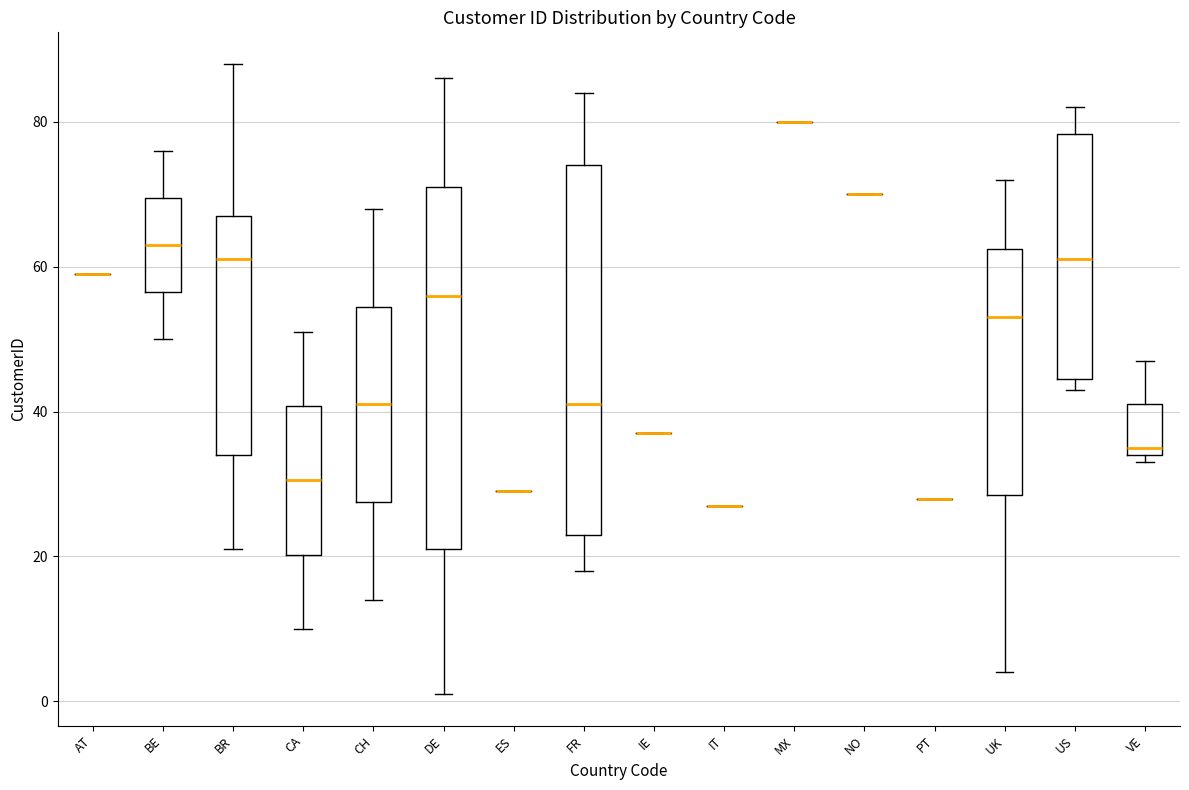

Where does the lower whisker of the box for UK end on the y-axis? The values are not printed on the chart, so give them approximately, as read against the axis.

4